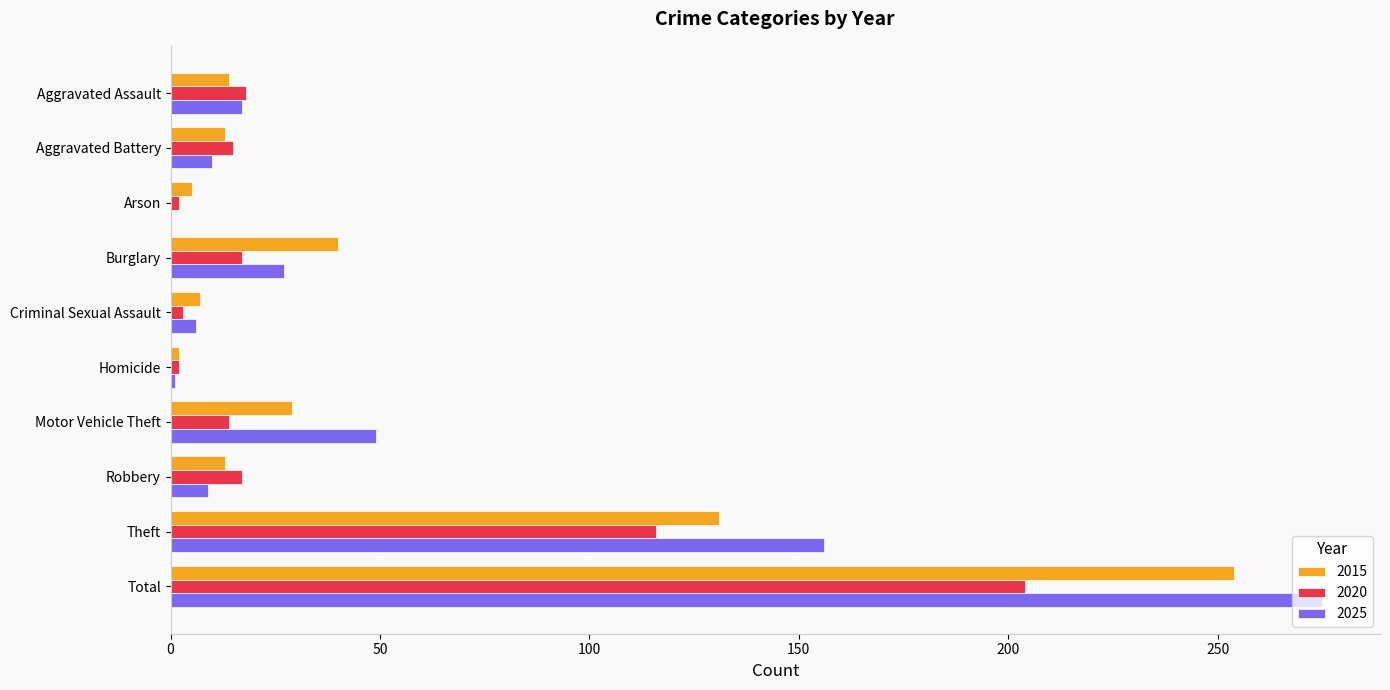

How many categories are shown in the chart?

10